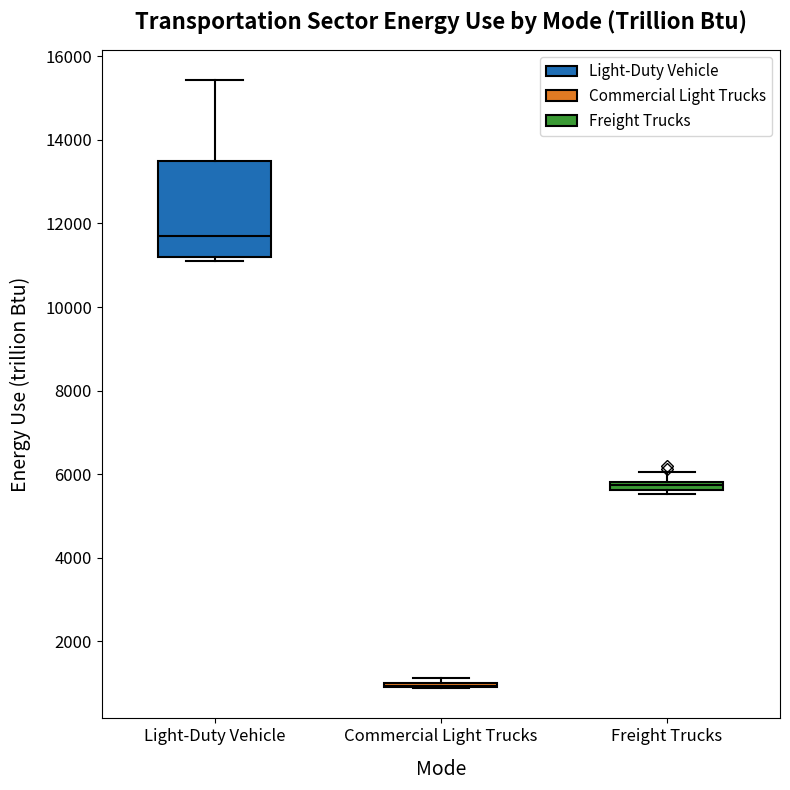

Which box is the tallest, from its lower edge to its upper edge?

Light-Duty Vehicle